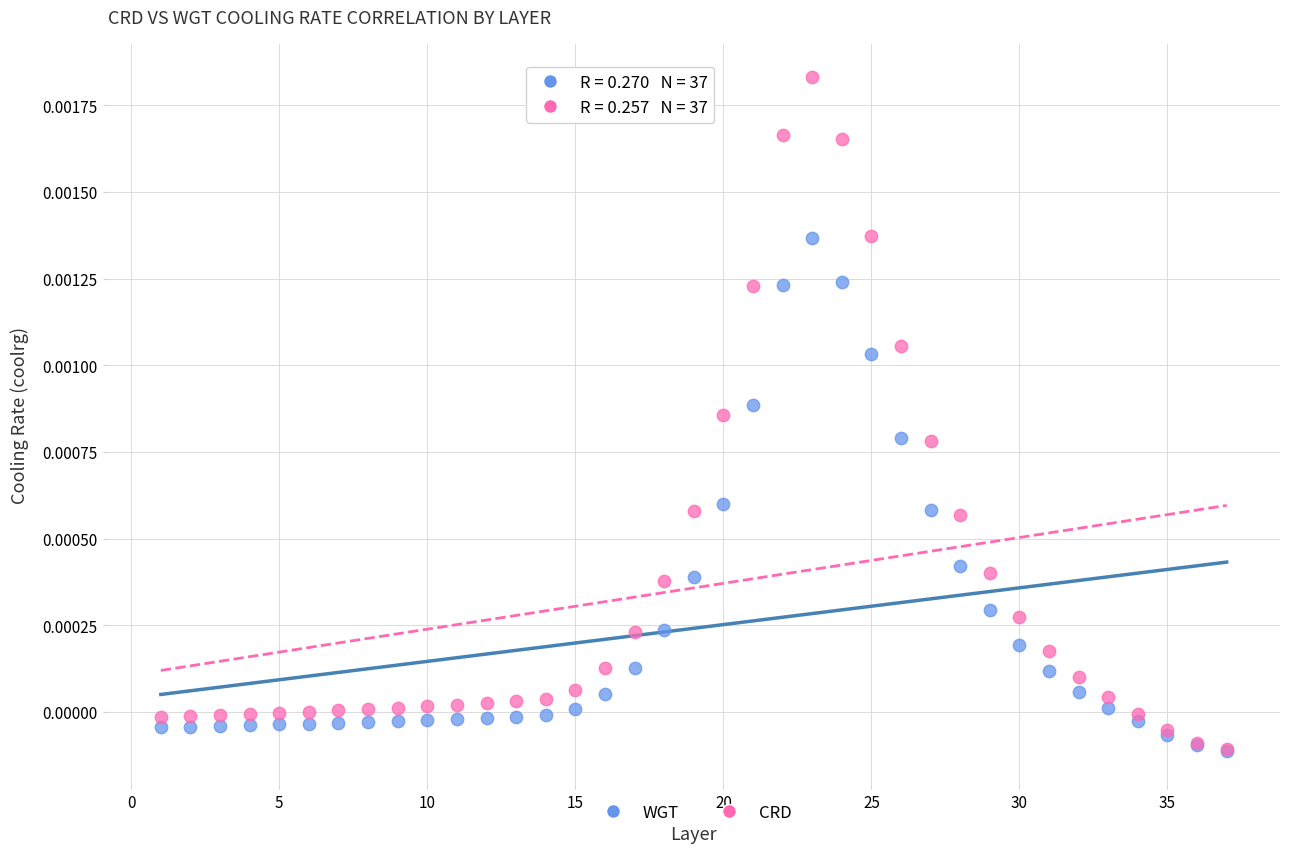

Which series has the widest spread of Y values?

CRD